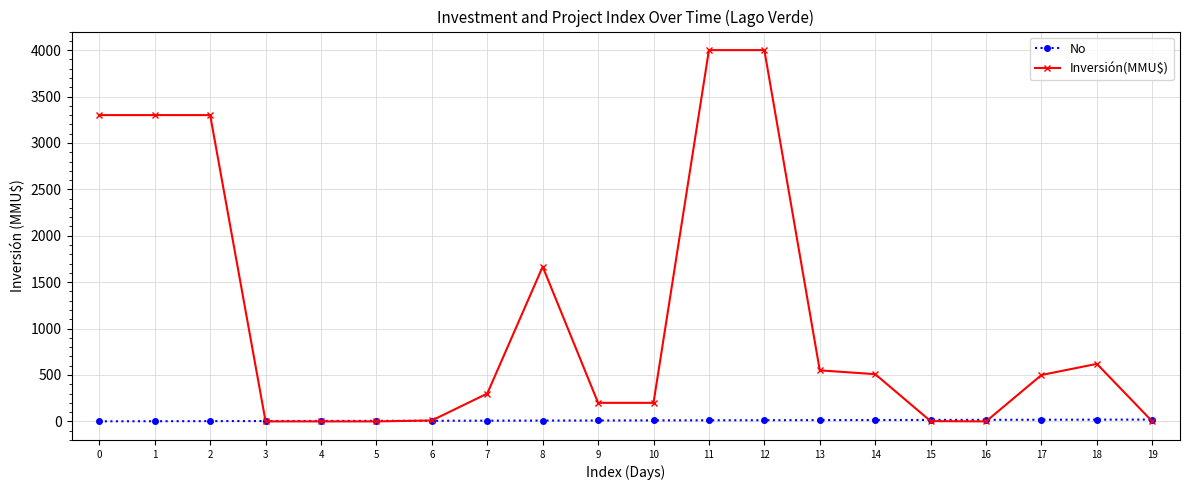

How many values in the No series are below 11?

10